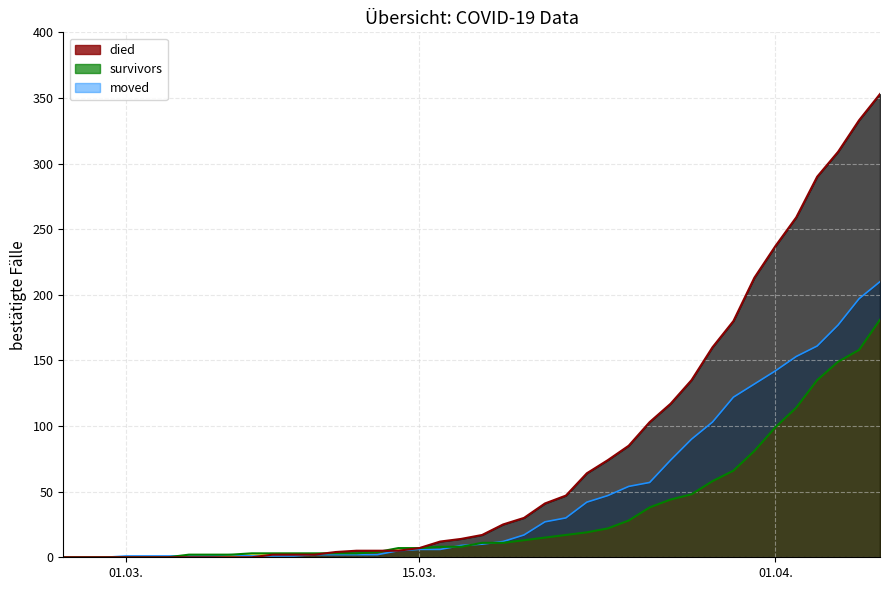

How many times do died and survivors cross each other?

2